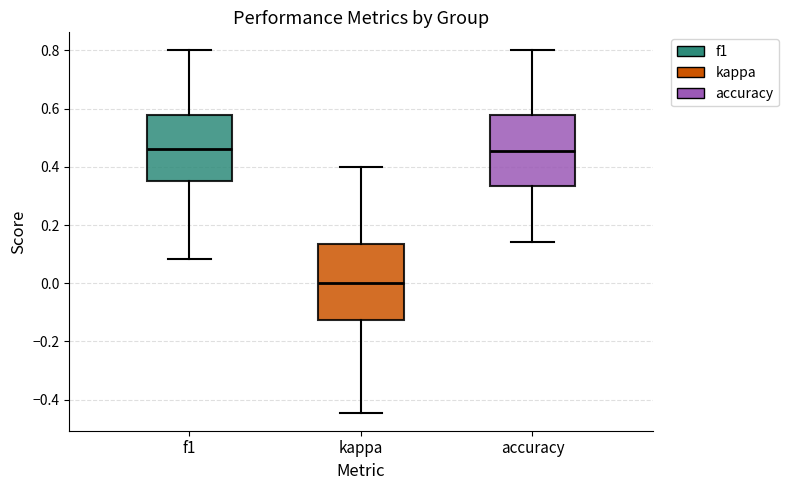

Reading left to right, transcribe this box plot: for each box, give where its median line is, the range the box spans, and where its two whiskers end, as read against the y-axis. The values are not printed on the chart, so give them approximately, as read against the axis.

f1: median 0.46, box 0.36 to 0.58, whiskers 0.08 to 0.80
kappa: median 0.00, box -0.12 to 0.14, whiskers -0.44 to 0.40
accuracy: median 0.46, box 0.34 to 0.58, whiskers 0.14 to 0.80